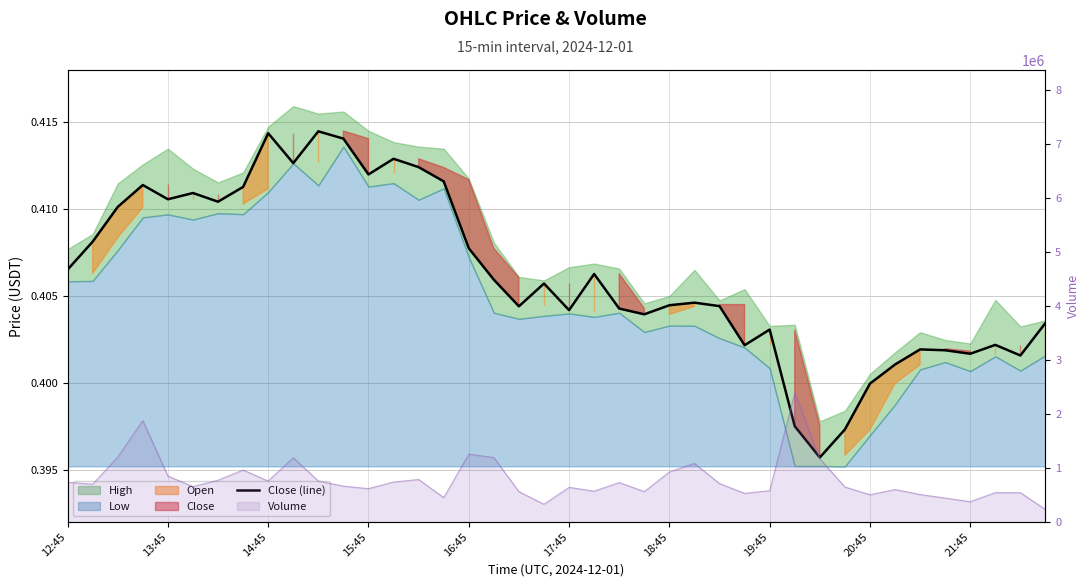

What is the approximate value at 13?

0.4